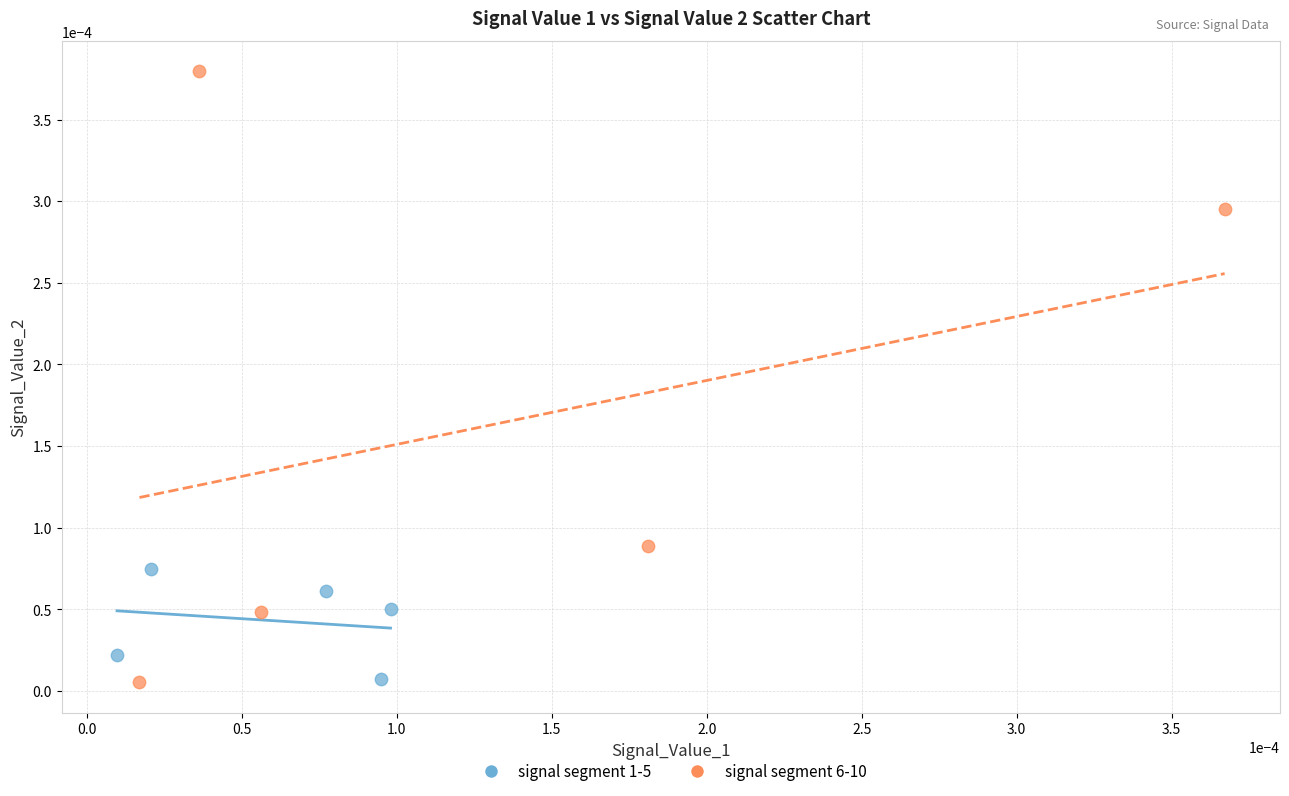

Which series has the widest spread of Y values?

signal segment 6-10